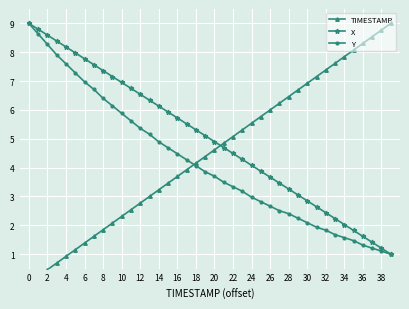

What is the value of the TIMESTAMP point at the 6th from the left?

1.2